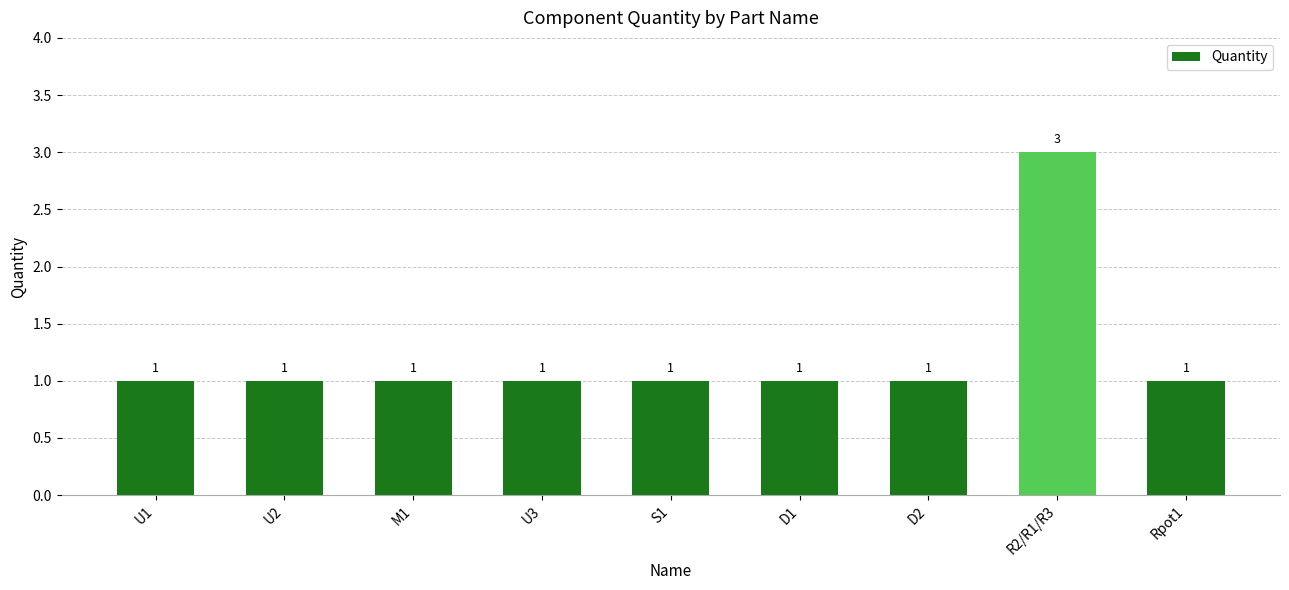

What is the label of the 7th bar from the left?

D2